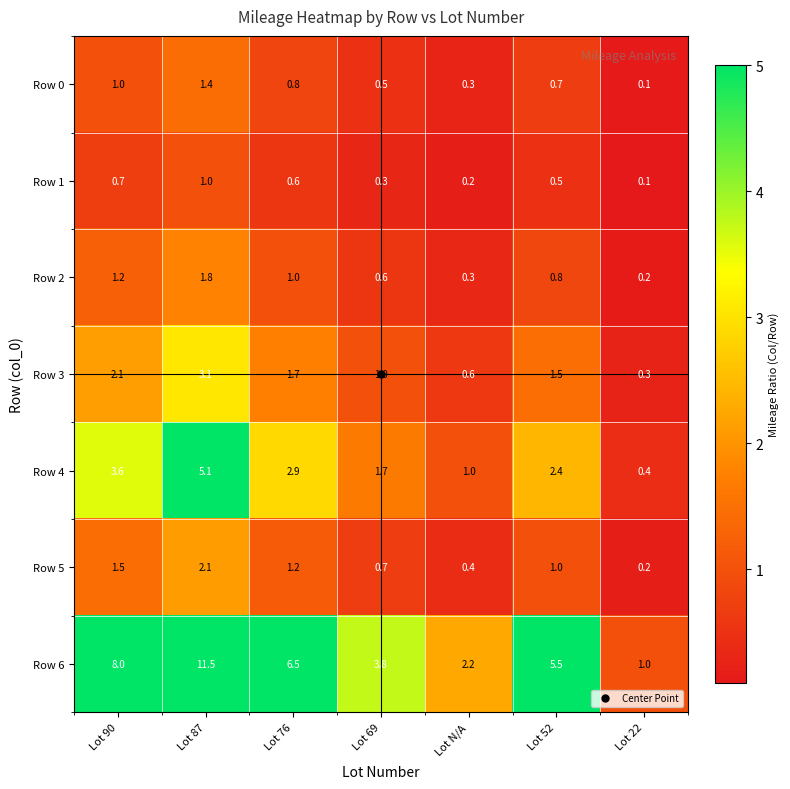

What is the total value across all series at Lot 52?

12.4